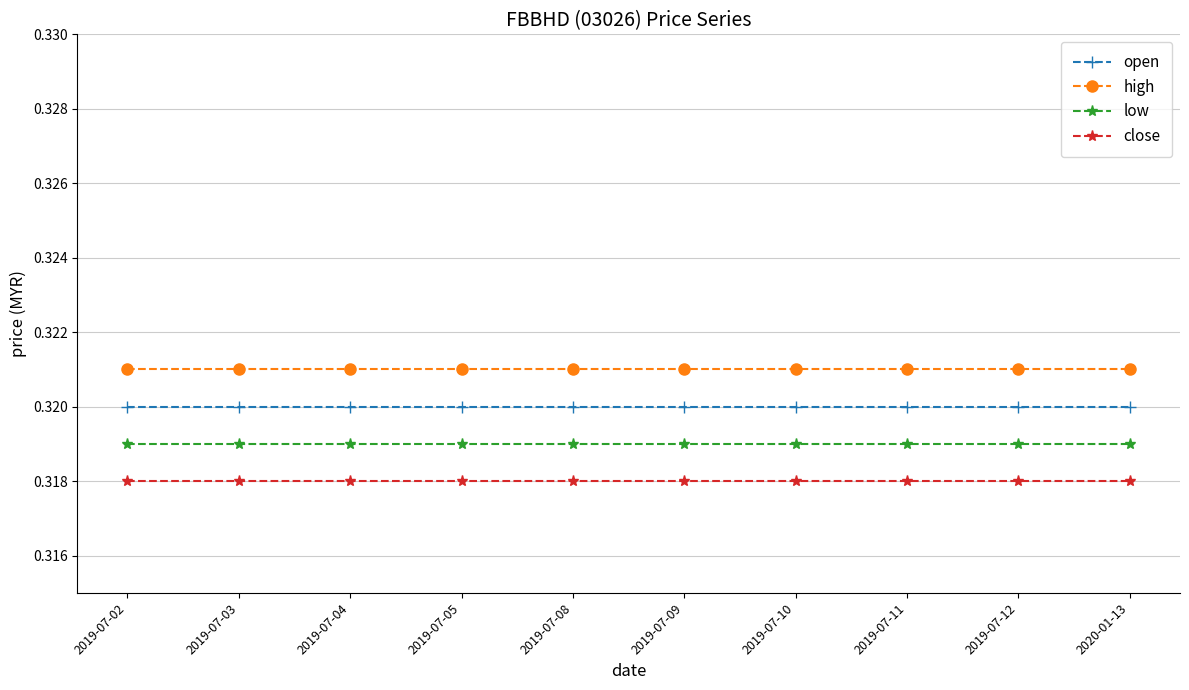

What is the average value of the low series?

0.3